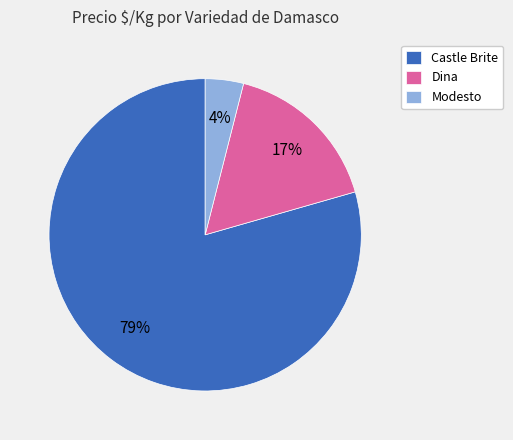

To the nearest percent, what percentage of the pie is Dina?

17%